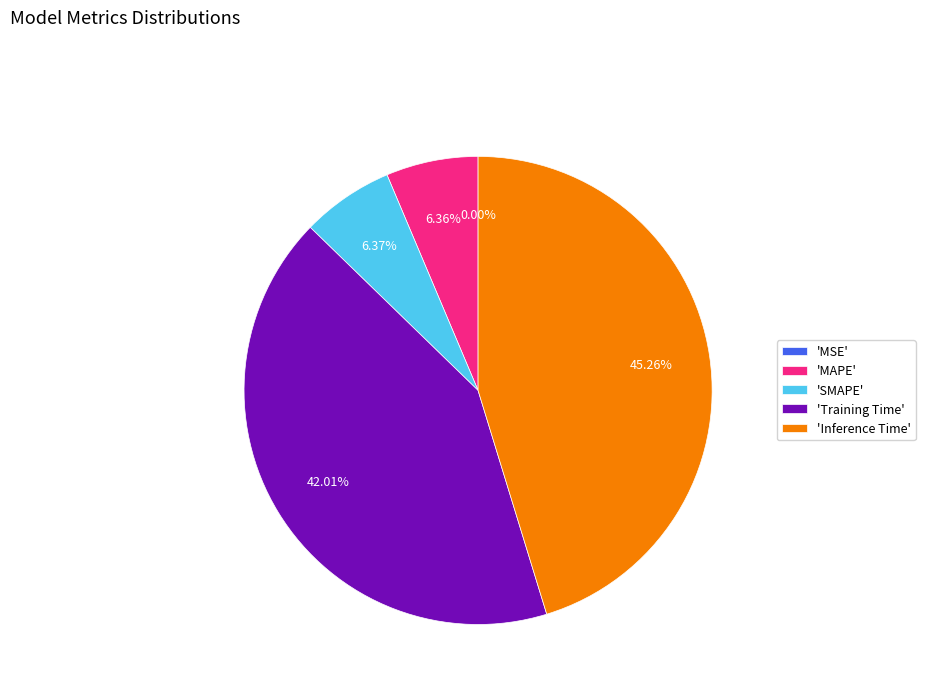

Between 'Training Time' and 'MAPE', which is larger?

'Training Time'